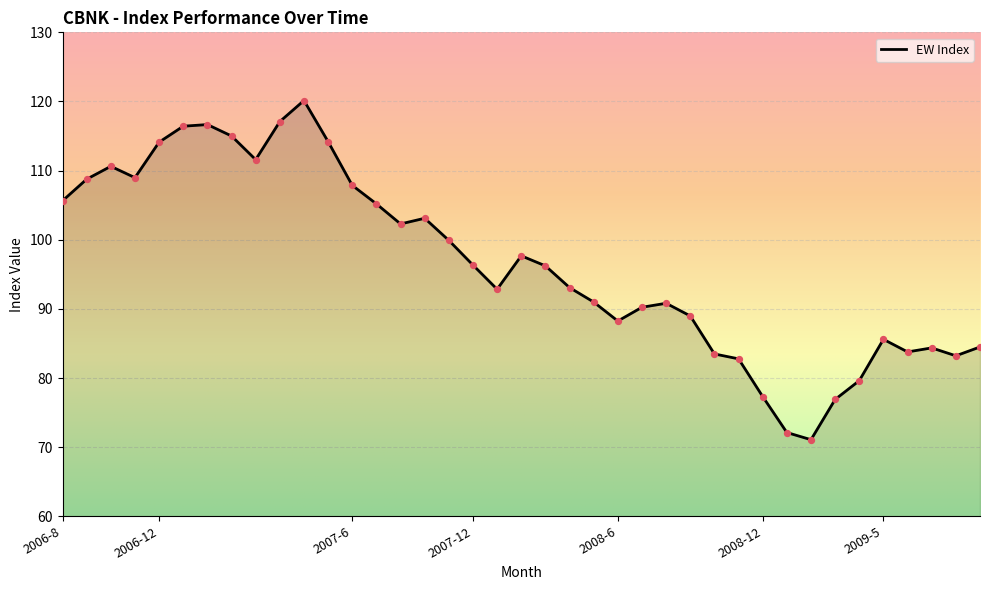

What is the smallest value displayed?

71.1